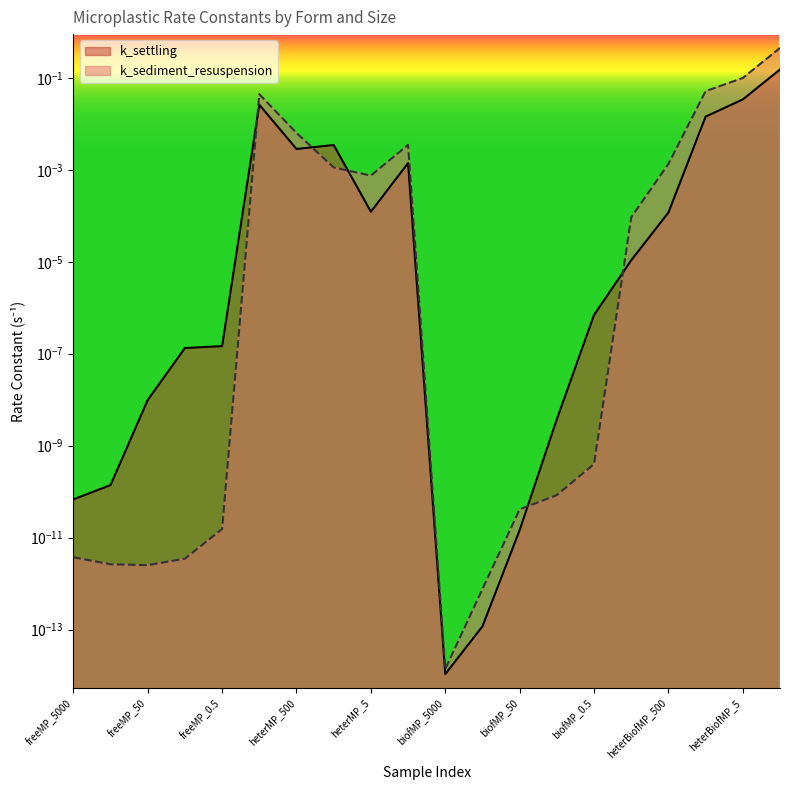

Which label corresponds to the largest value in the chart?

heterBiofMP_0.5